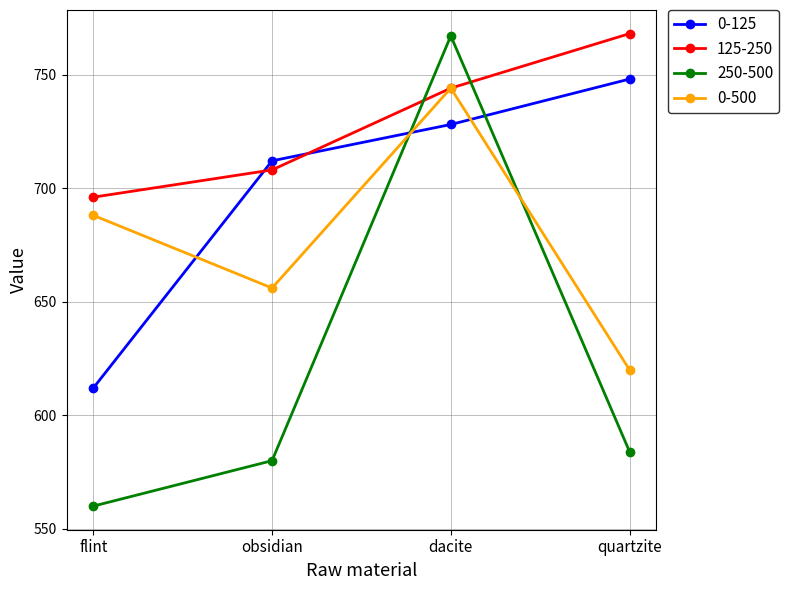

What is the difference between the maximum and second lowest values in the 0-125 series?

36